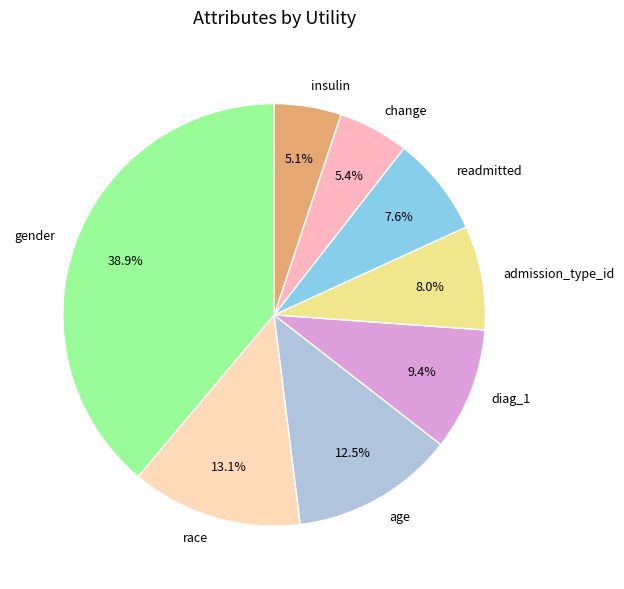

To the nearest percent, what portion does change represent?

5%